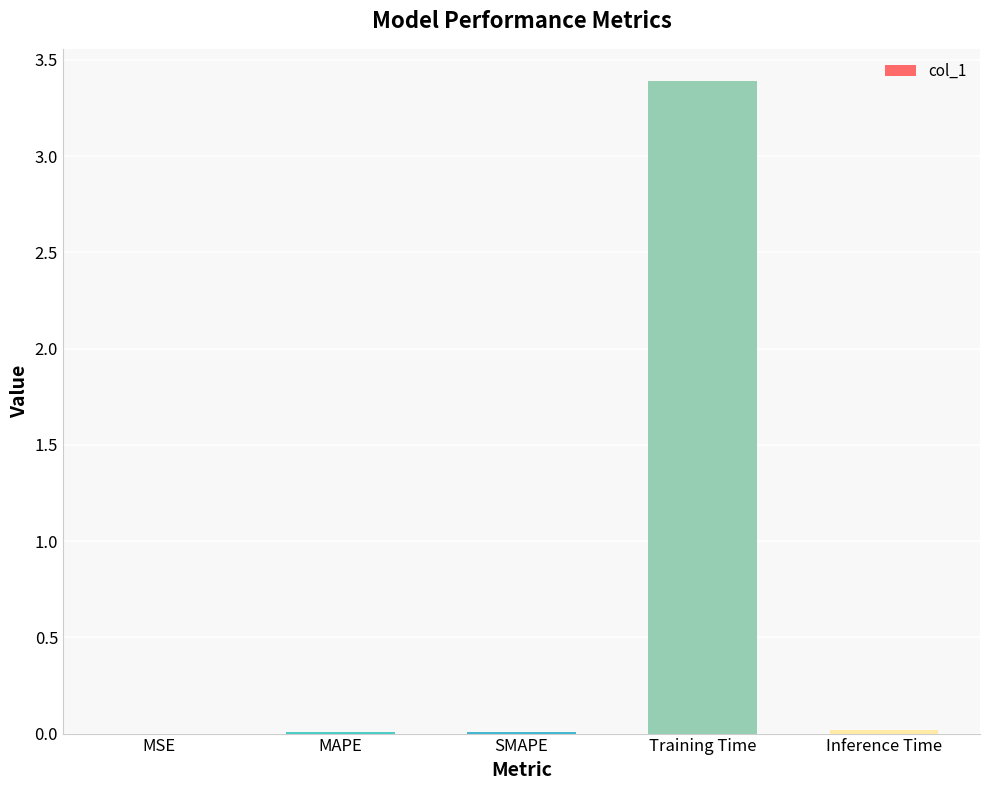

Which category has the highest value across all series?

Training Time